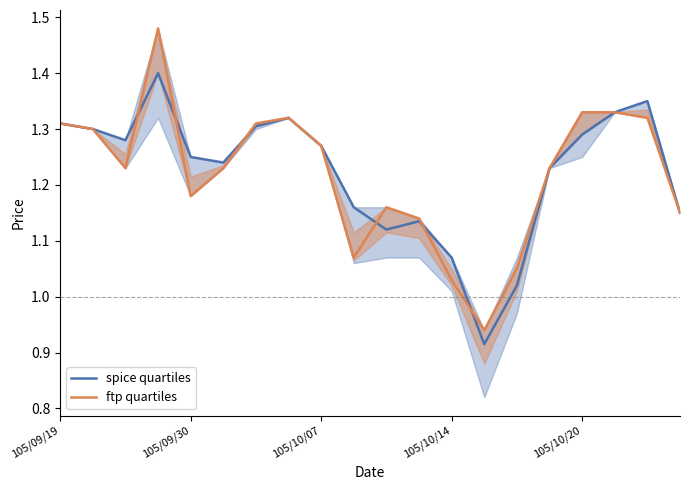

At which label does ftp quartiles first exceed 1?

105/09/19